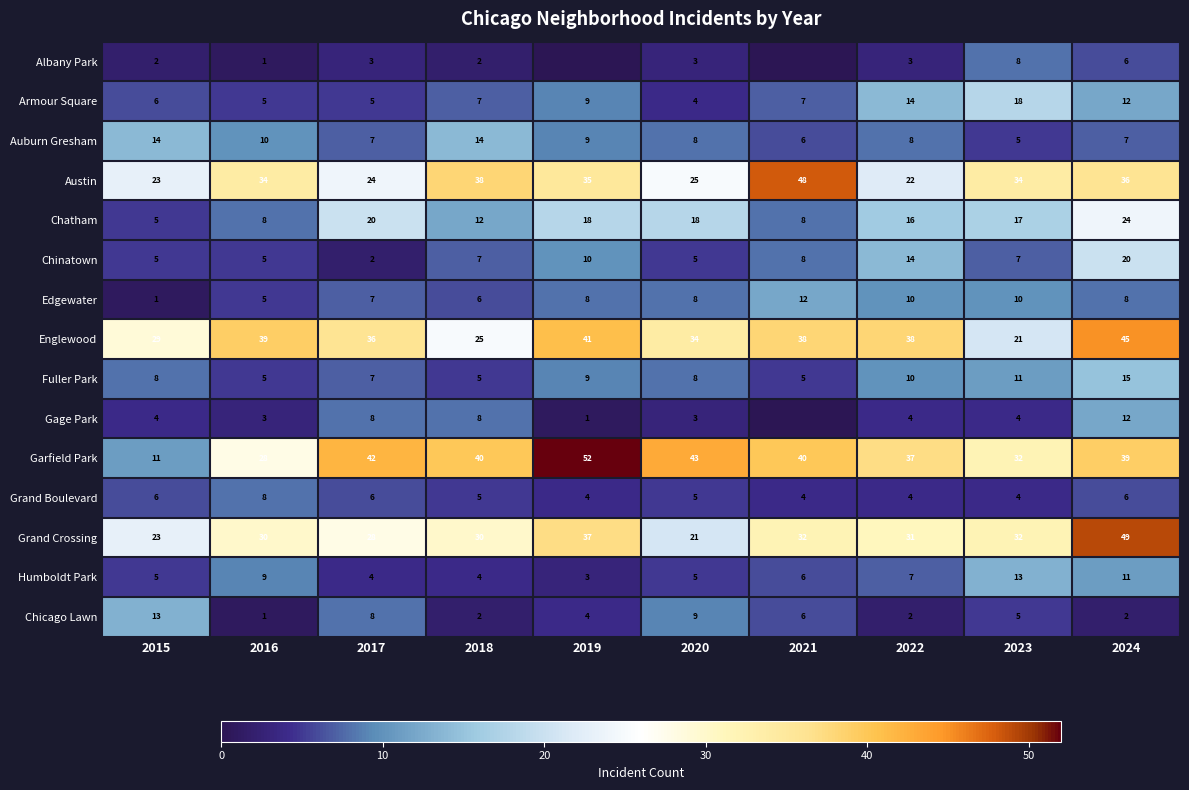

How many distinct data groups are displayed?

15